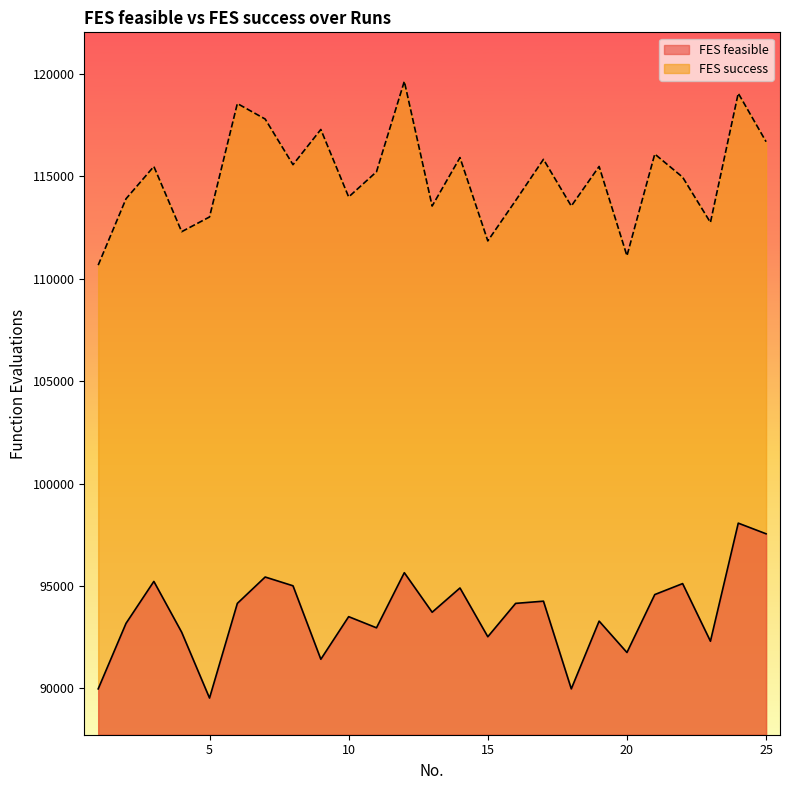

List the series in order of their peak value, highest first.

FES success, FES feasible